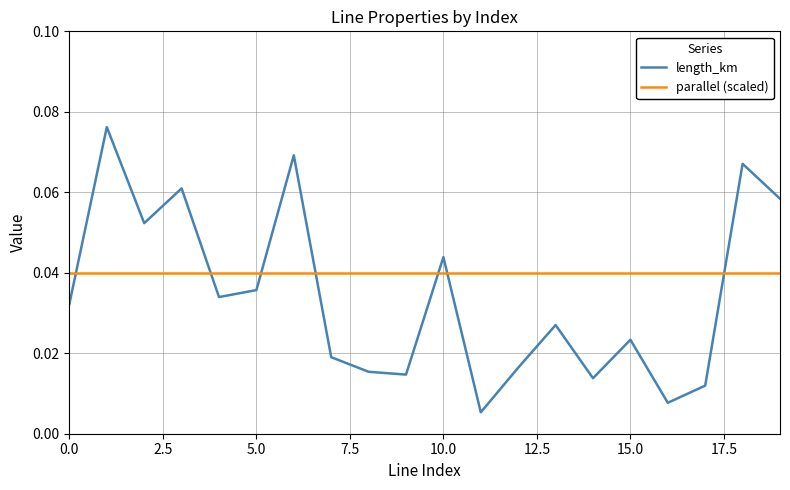

How many intersections are there between length_km and parallel (scaled)?

7